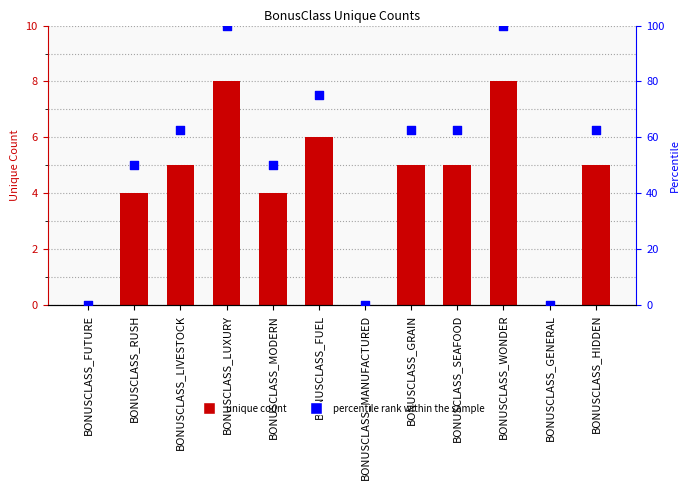

Which series reaches the minimum Y coordinate?

Unique